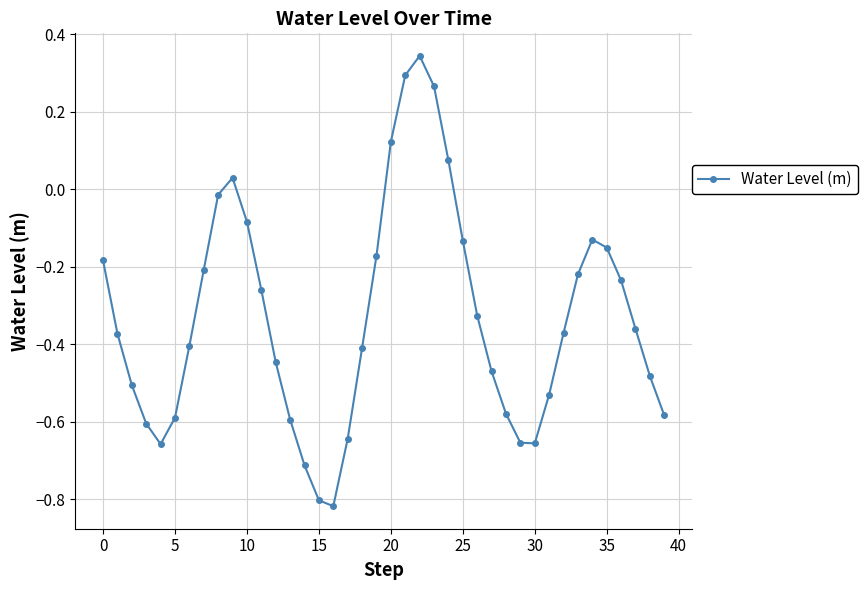

What is the sum of all values?

-13.2